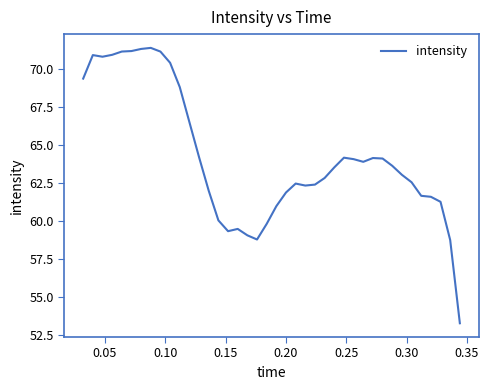

What is the difference between the maximum and minimum values?

18.1